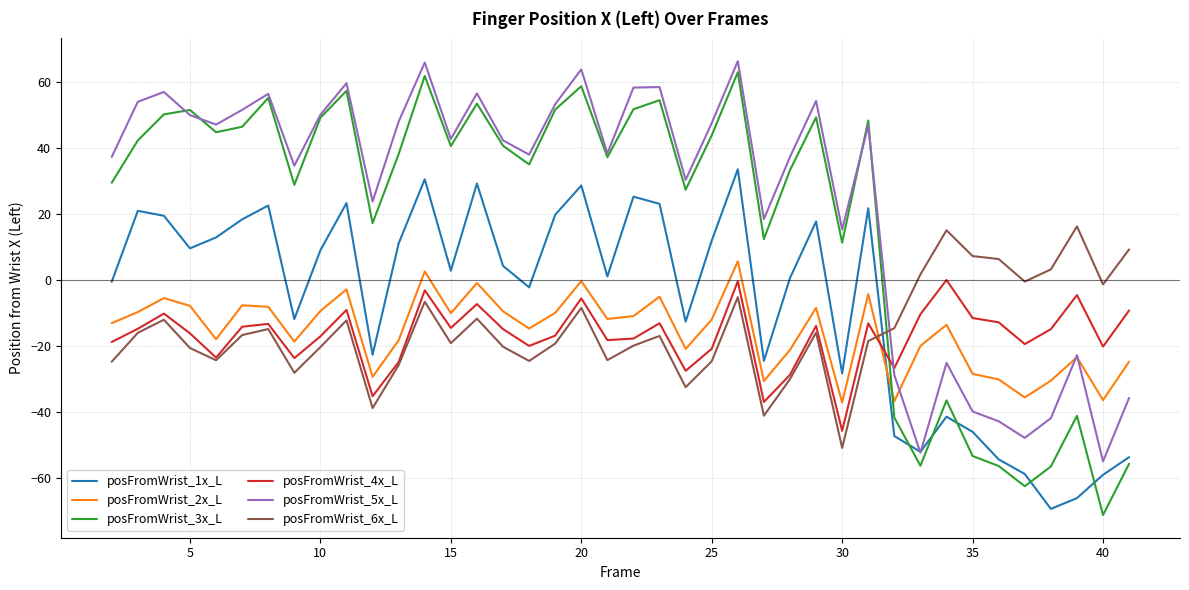

Which series has the widest spread of values?

posFromWrist_3x_L